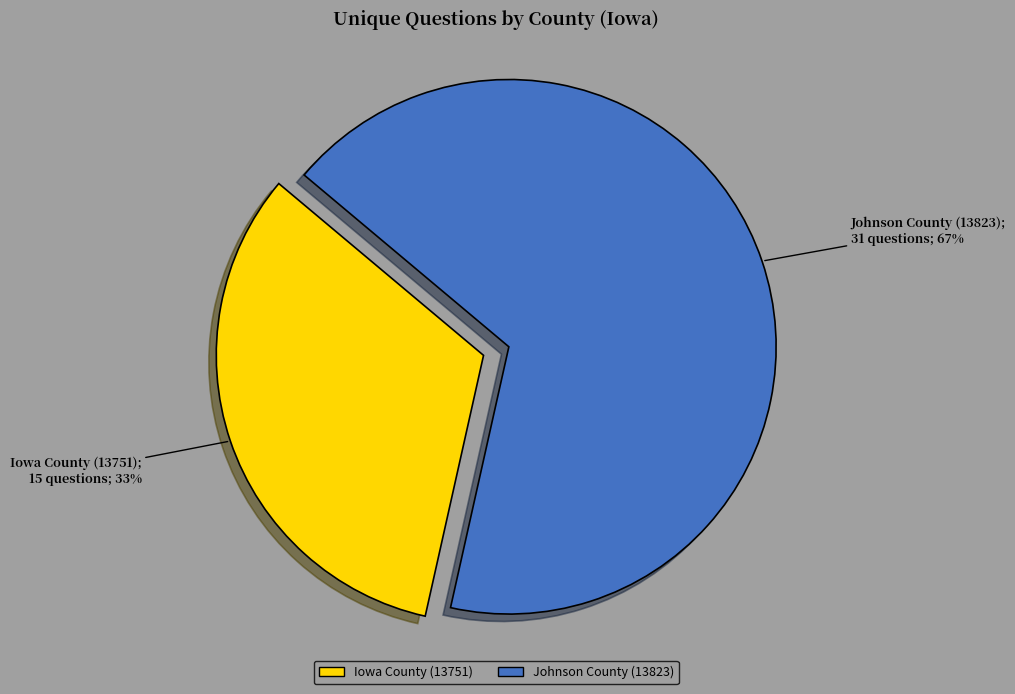

Count the number of slices in the pie.

2